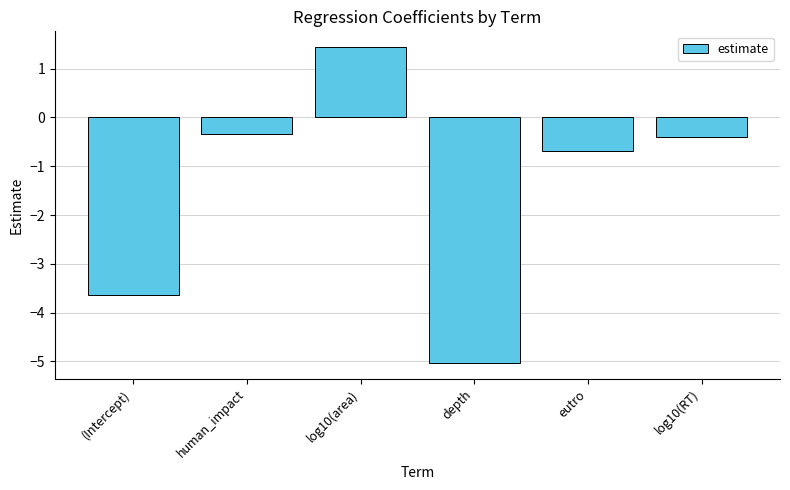

List the labels in order of value, largest first.

log10(area), human_impact, log10(RT), eutro, (Intercept), depth